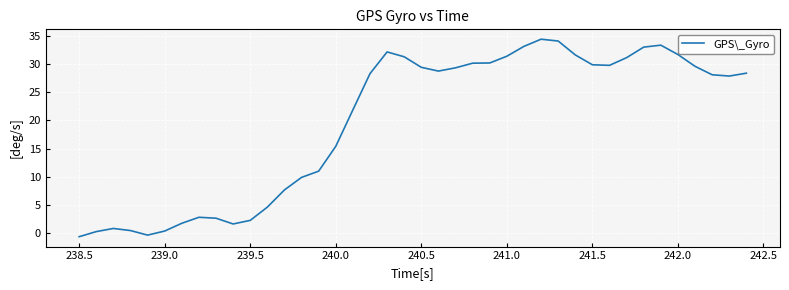

What is the greatest value displayed?

34.4